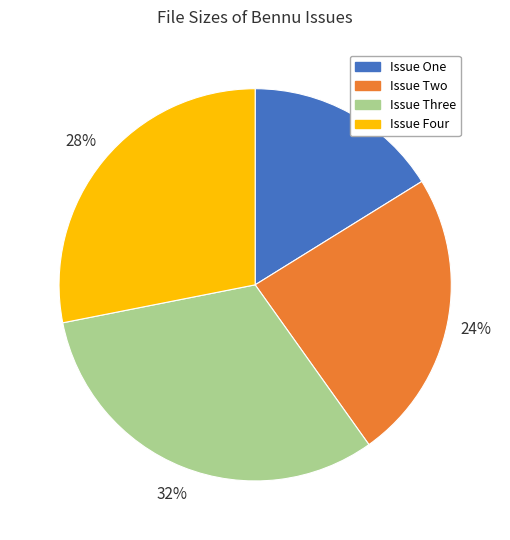

The Issue Two slice represents 14% of the pie. True or false?

False